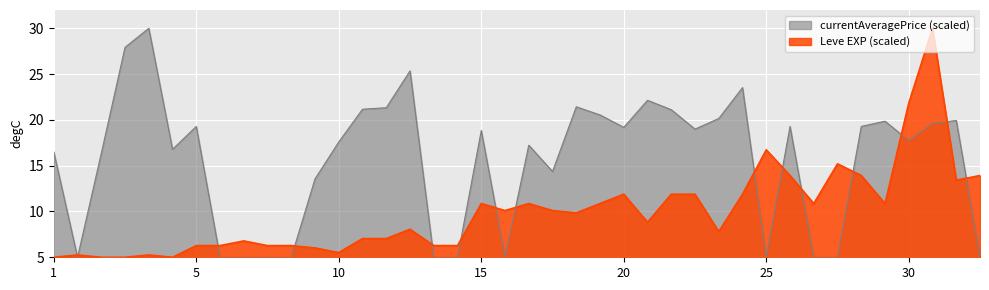

How many lines are shown in the chart?

2